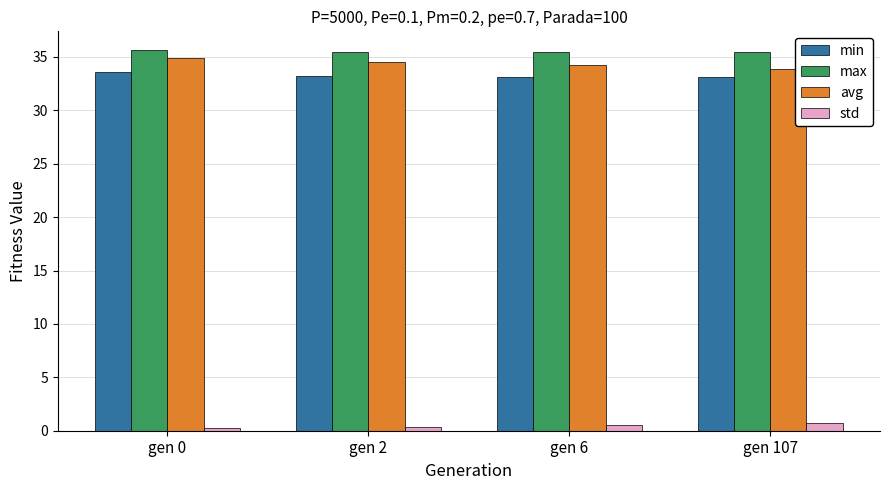

At which label does min reach its peak?

gen 0